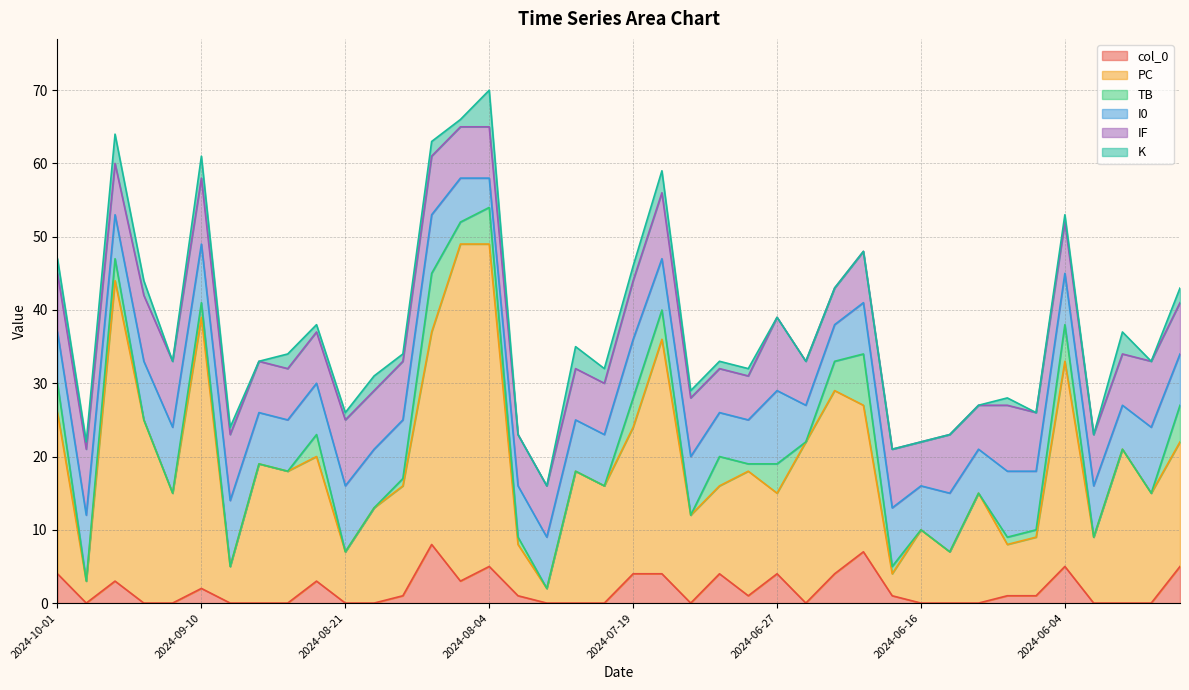

What is the spread (max minus min) of values at 2024-06-11?

8